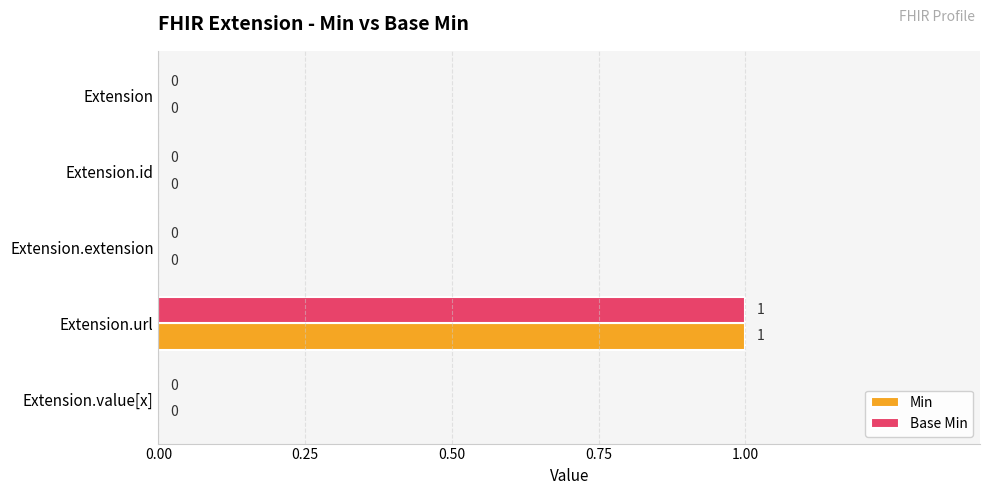

How many Base Min values are between 0 and 1?

5